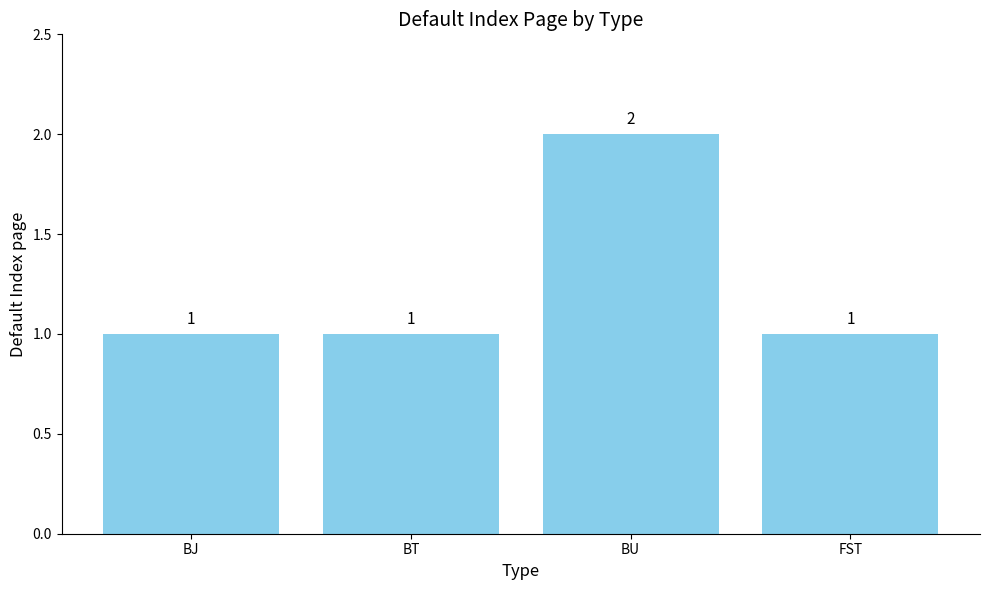

How many data points are above 1?

1